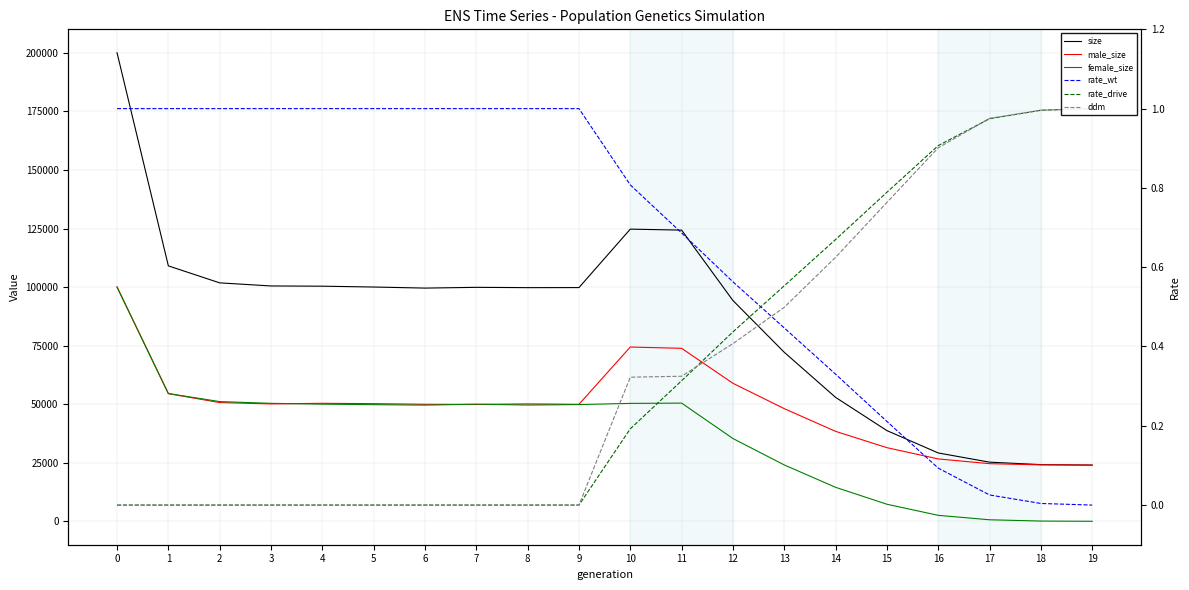

What is the sum of all rate_wt values?

13.2